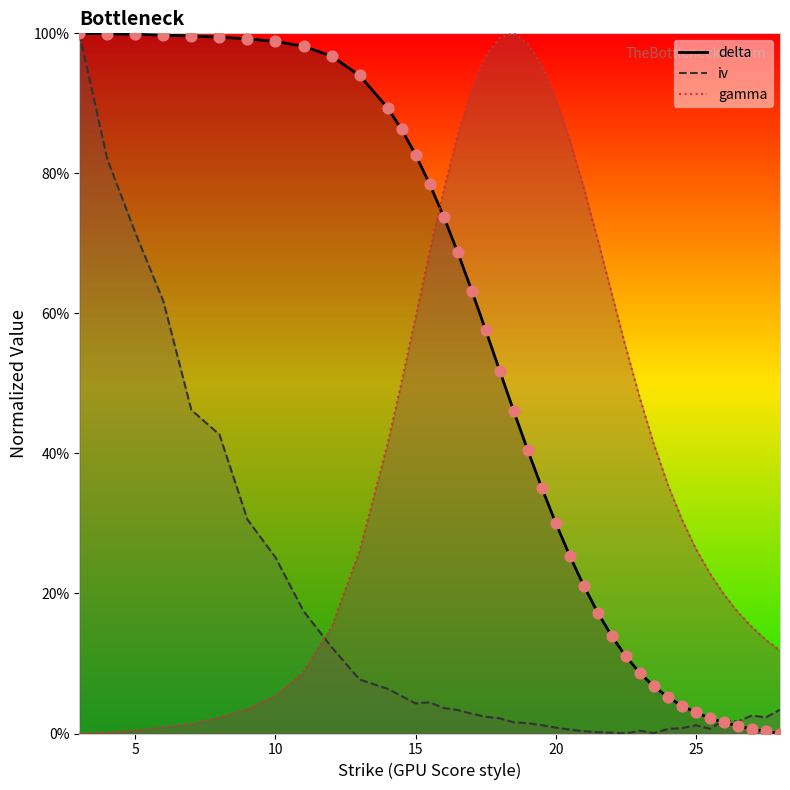

What is the total value across all series at 7?

1.5